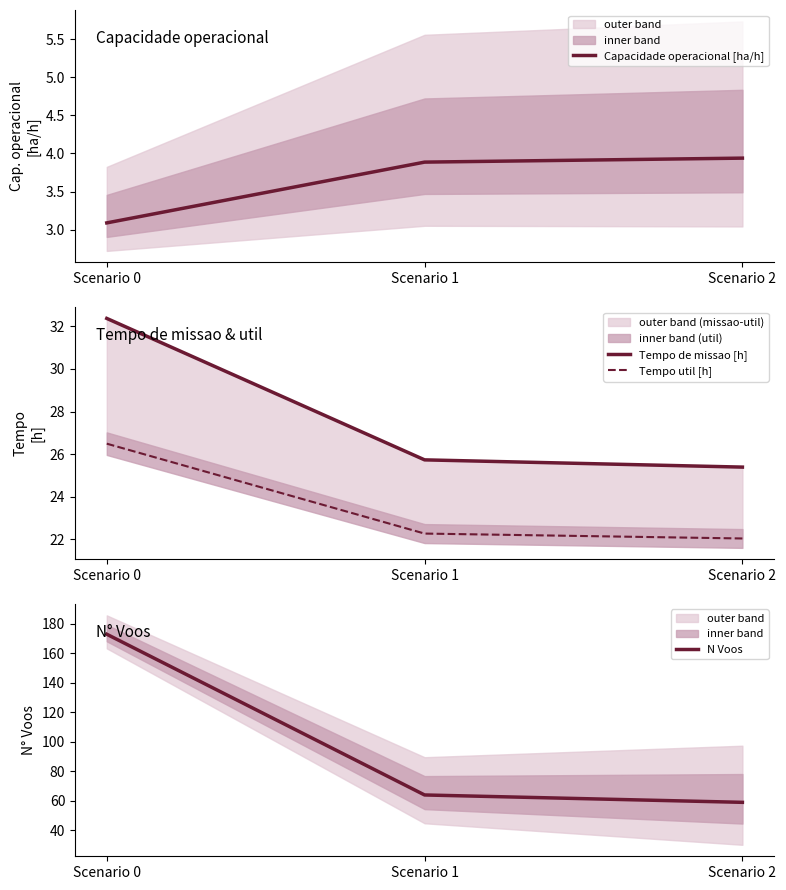

What is the difference between the maximum and minimum values in the N Voos series?

114